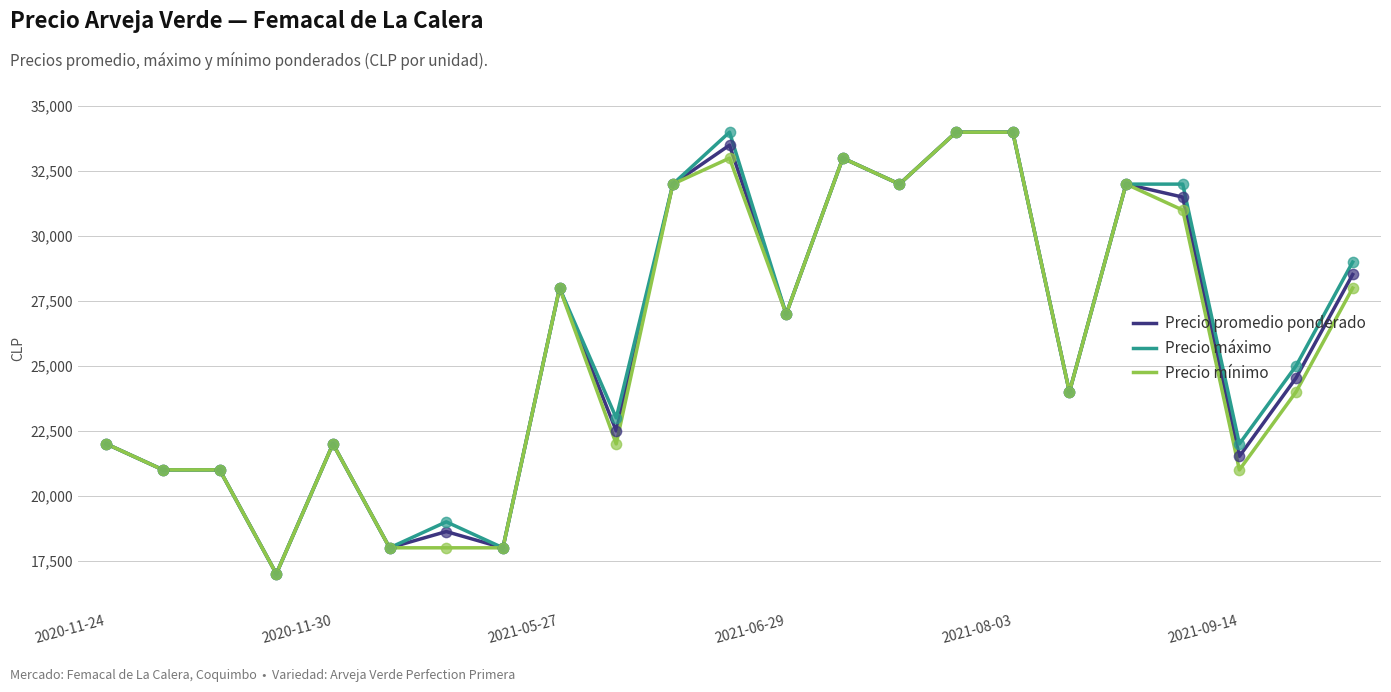

What are all the series names shown in the legend?

Precio promedio ponderado, Precio máximo, Precio mínimo